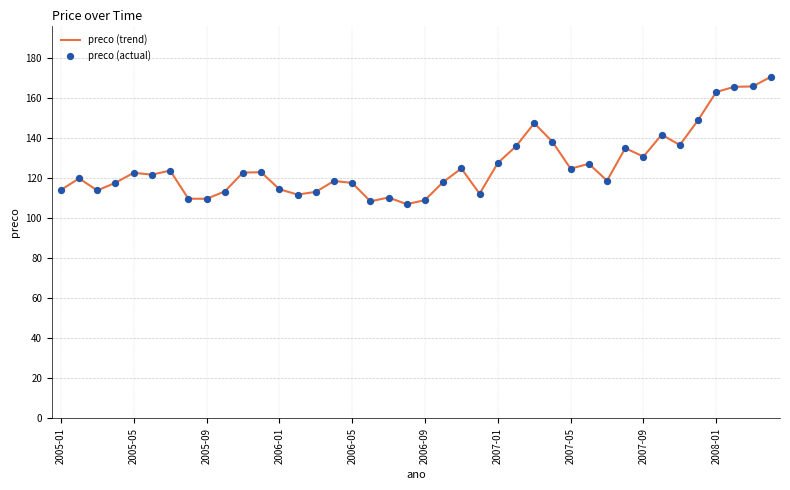

What is the minimum value shown in the chart?

107.1